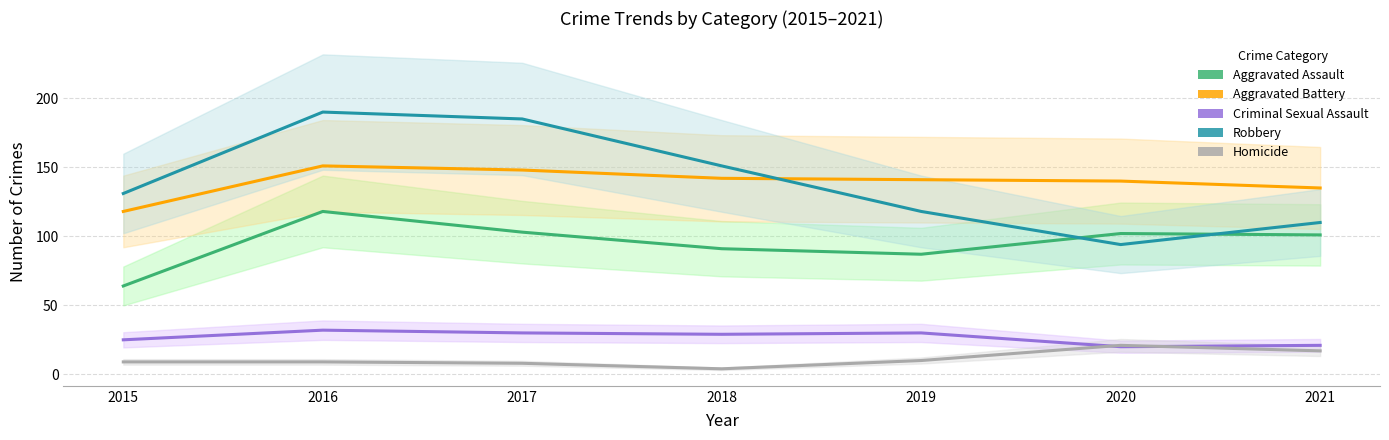

What value does the Homicide series have at 2016, to the nearest 10?

10